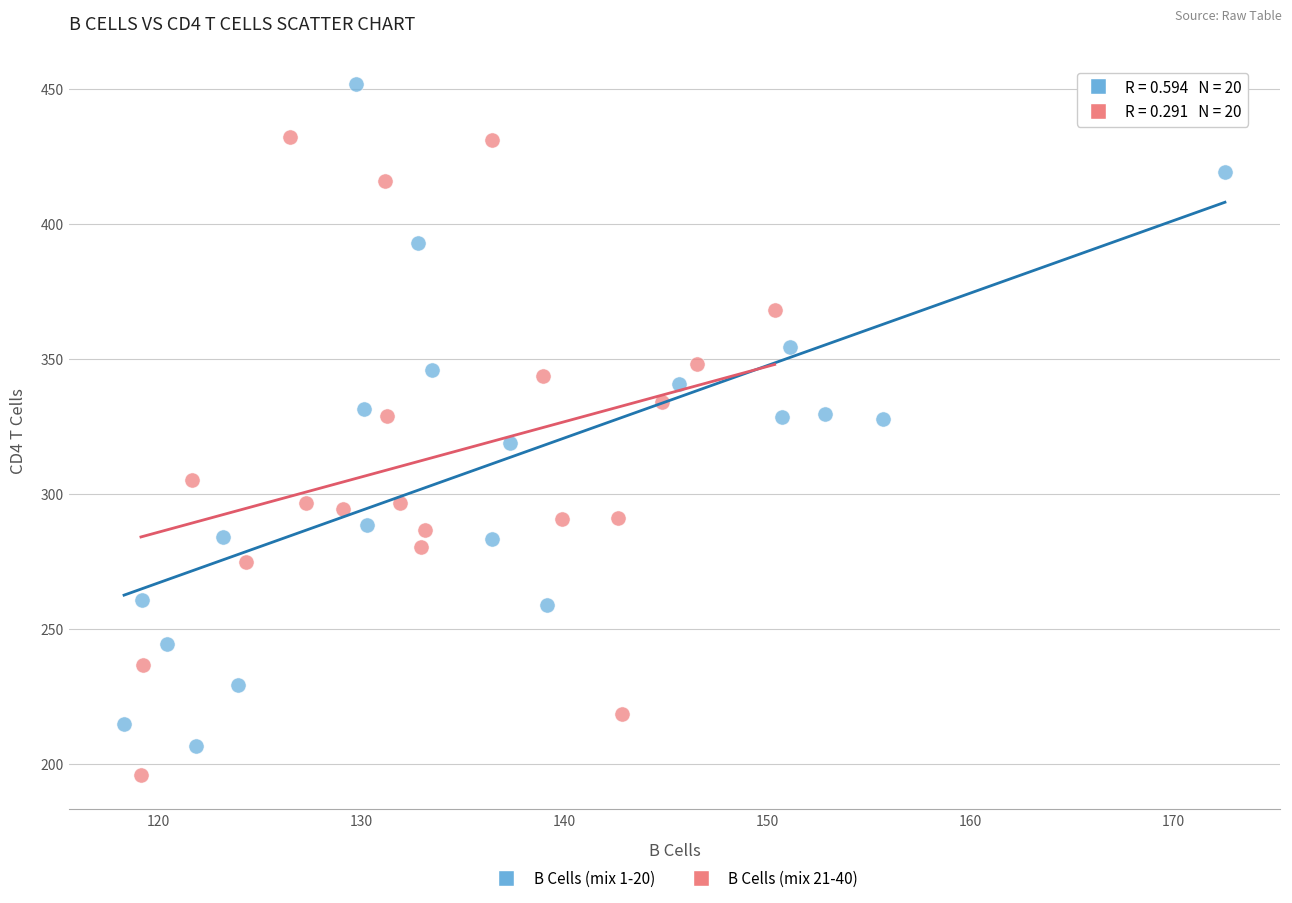

Which series contains the highest Y value?

B Cells (mix 1-20)